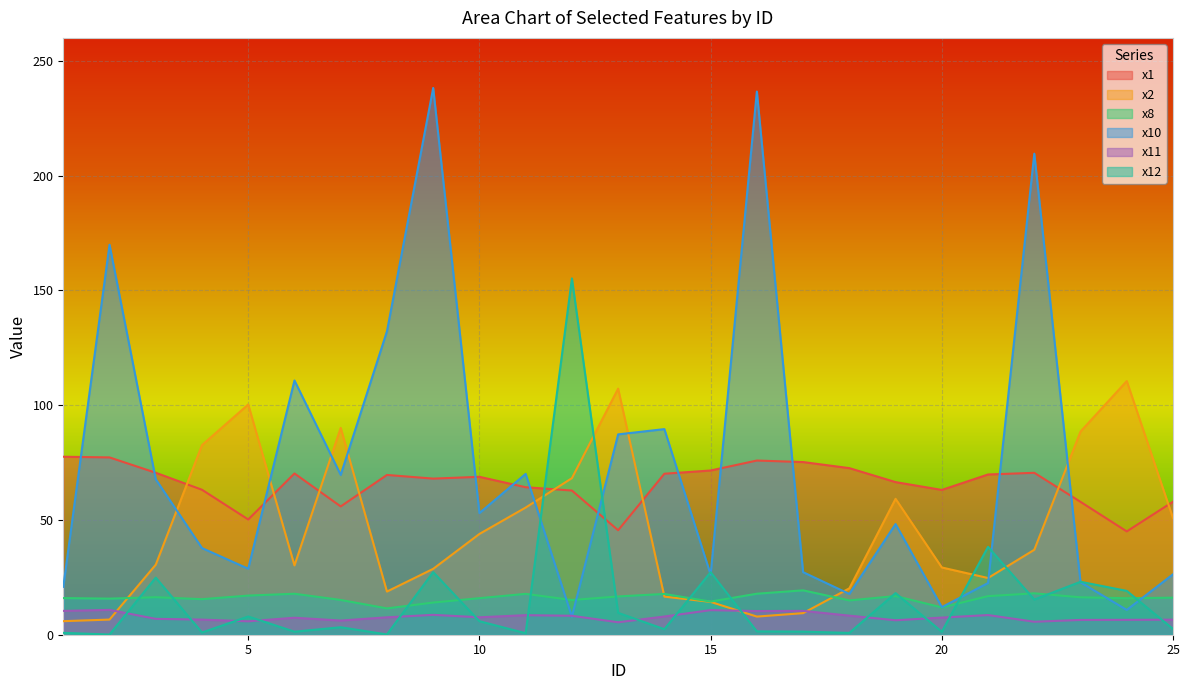

What is the total value across all series at 18?

134.6